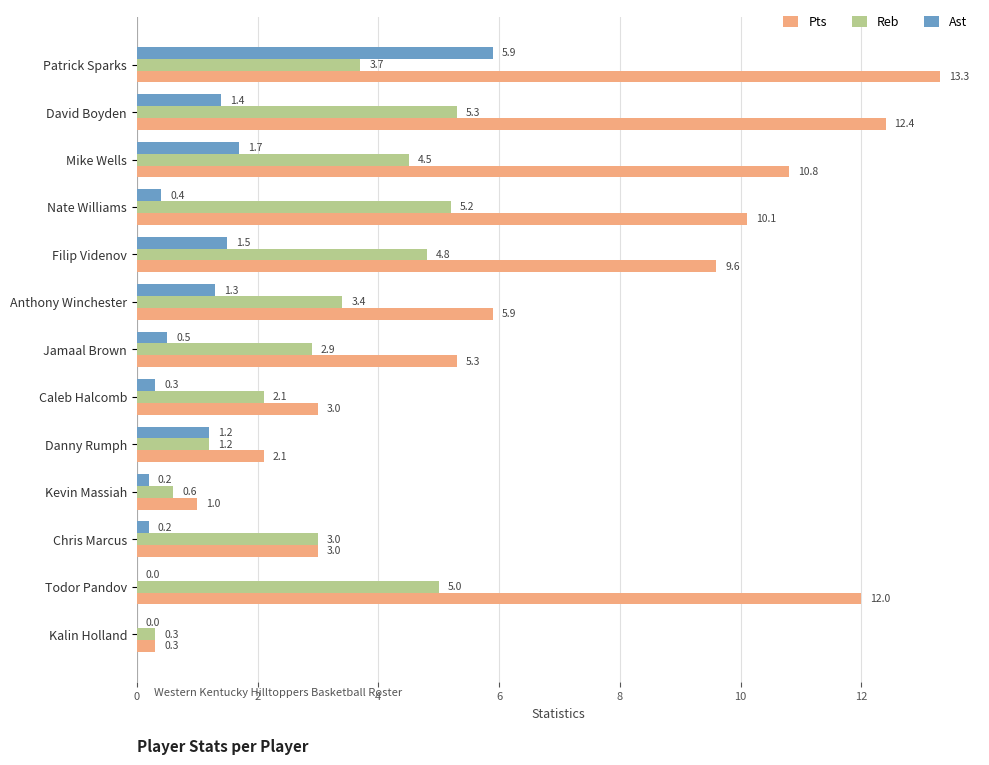

The Ast series shows 1.2 at Danny Rumph. True or false?

True